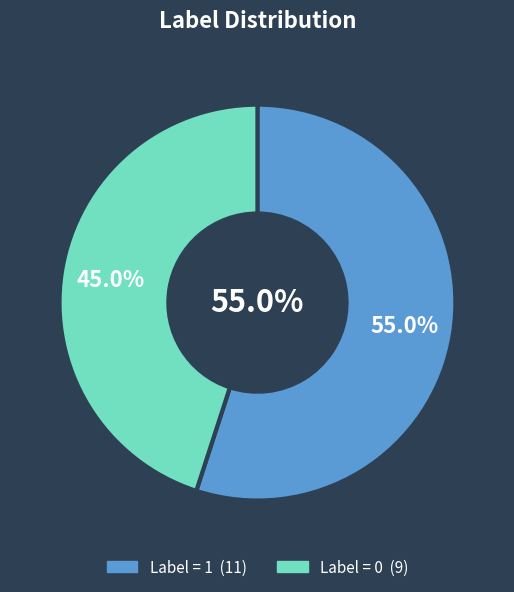

To the nearest percent, what is the average slice percentage?

50%